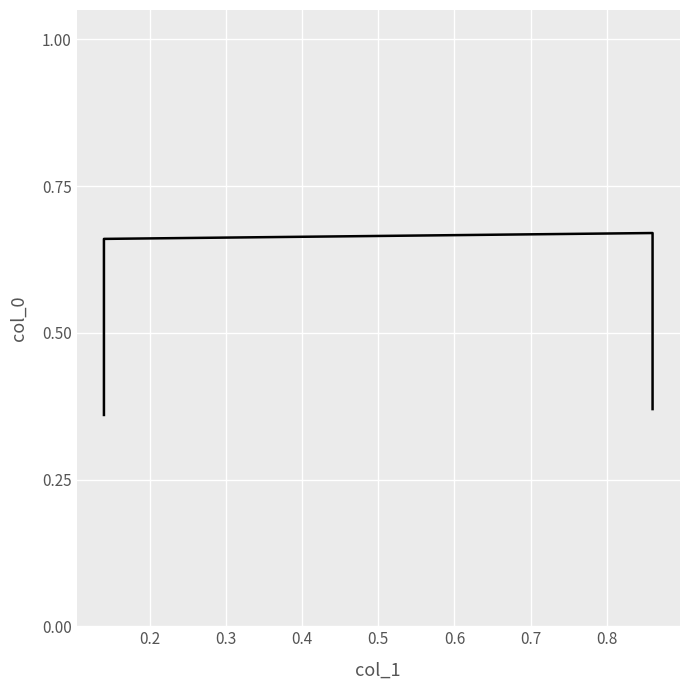

What is the smallest value displayed?

0.4